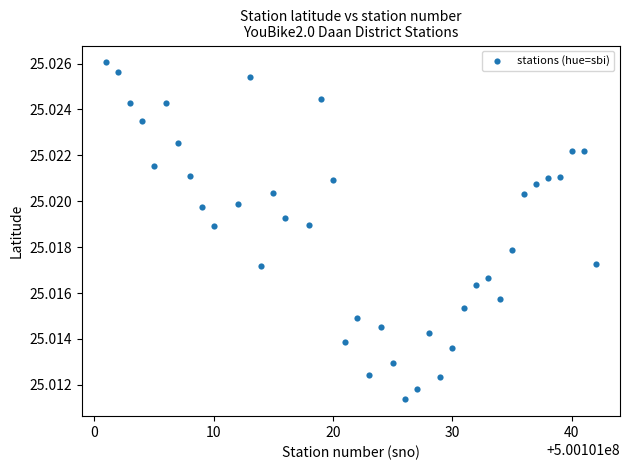

What is the range of X values (max minus min)?

41.0